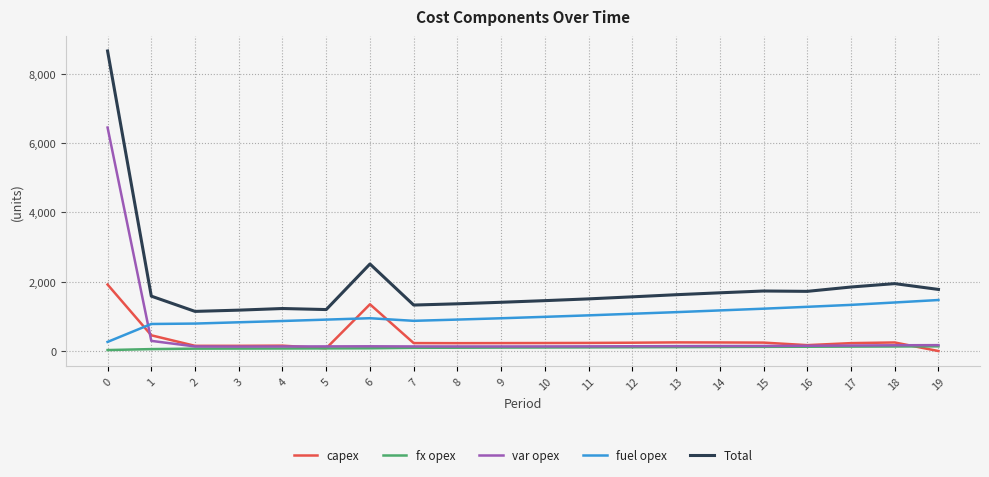

True or false: Total and capex cross at least once.

False